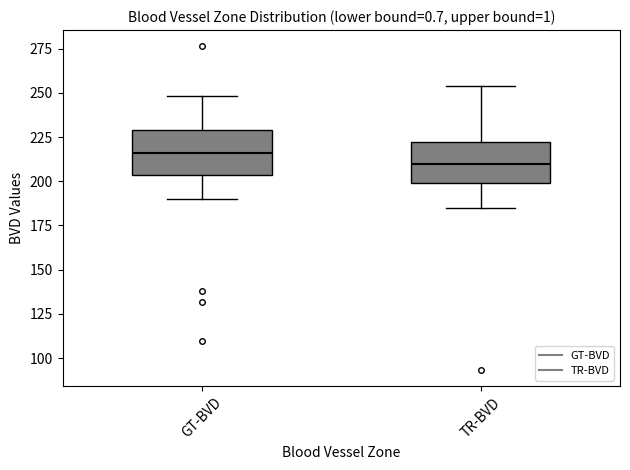

Reading left to right, read every box against the y-axis: the position of its median line, the range the box covers, and the ends of its whiskers. The values are not printed on the chart, so give them approximately, as read against the axis.

GT-BVD: median 215, box 205 to 230, whiskers 190 to 250
TR-BVD: median 210, box 200 to 220, whiskers 185 to 255